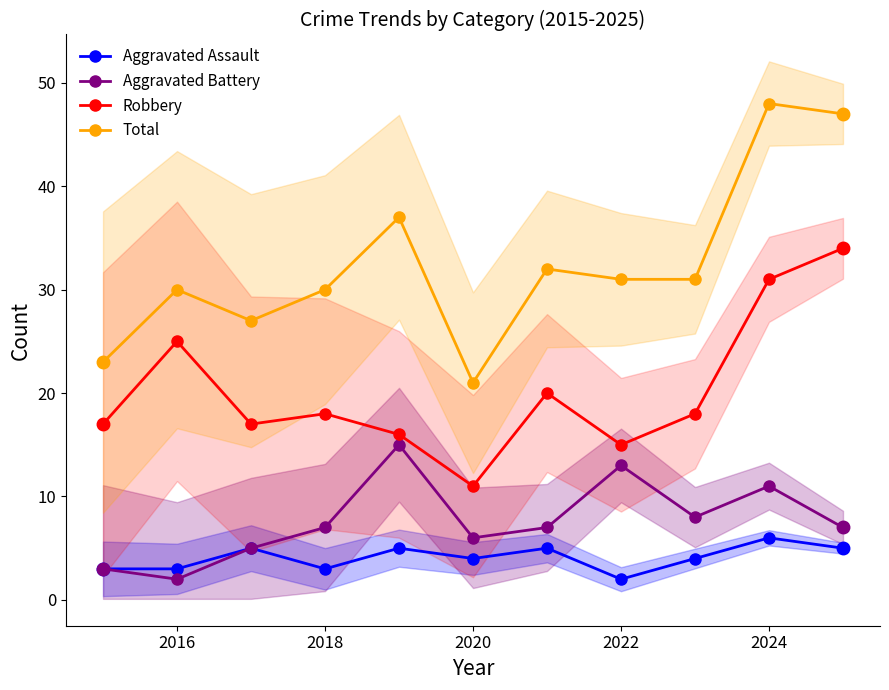

How many lines are shown in the chart?

4